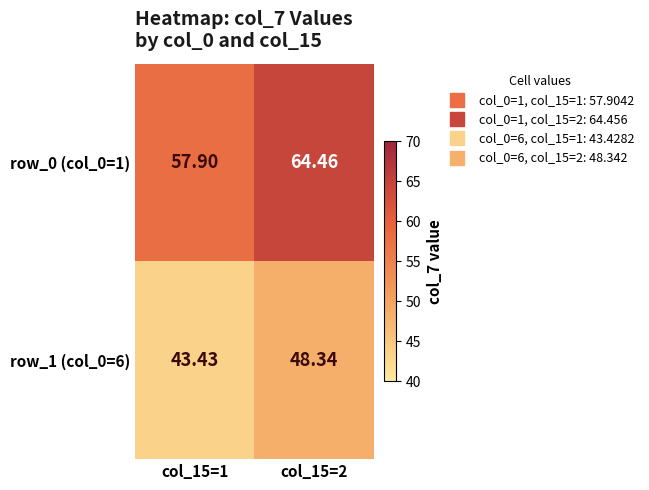

At which category does the chart reach its minimum across all series?

col_15=1